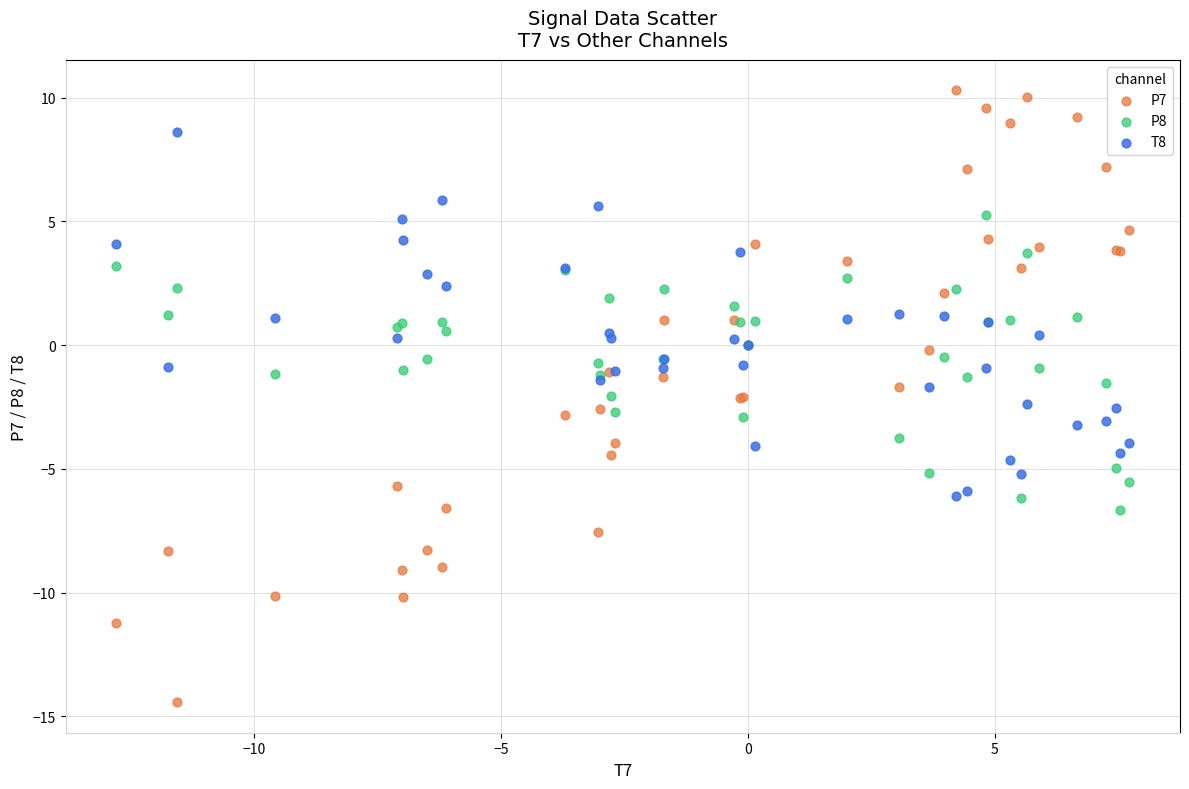

Which series reaches the maximum Y coordinate?

P7